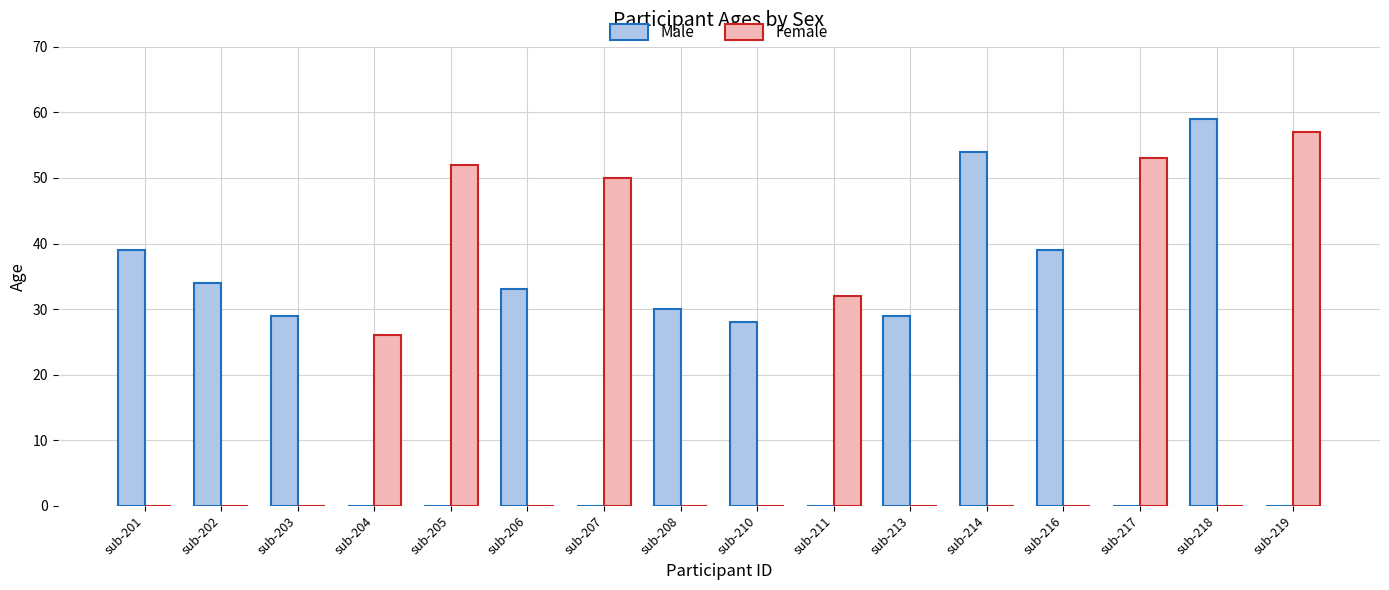

Does the chart contain stacked bars?

No